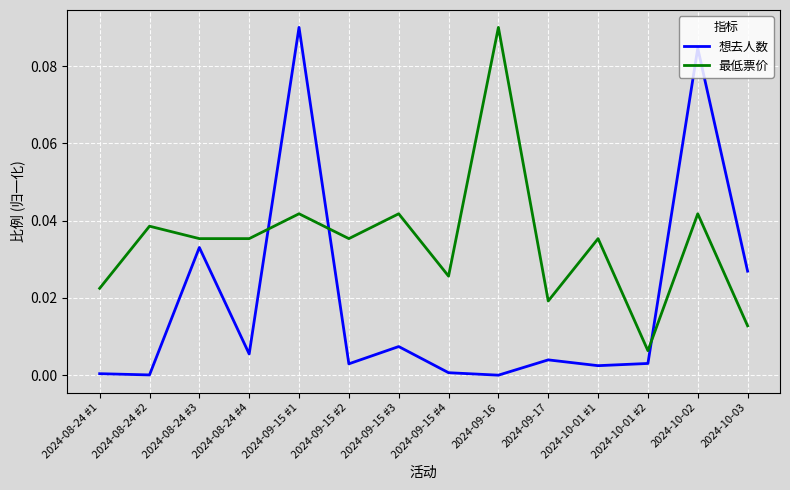

Where is the first local maximum for 最低票价?

2024-08-24 #2